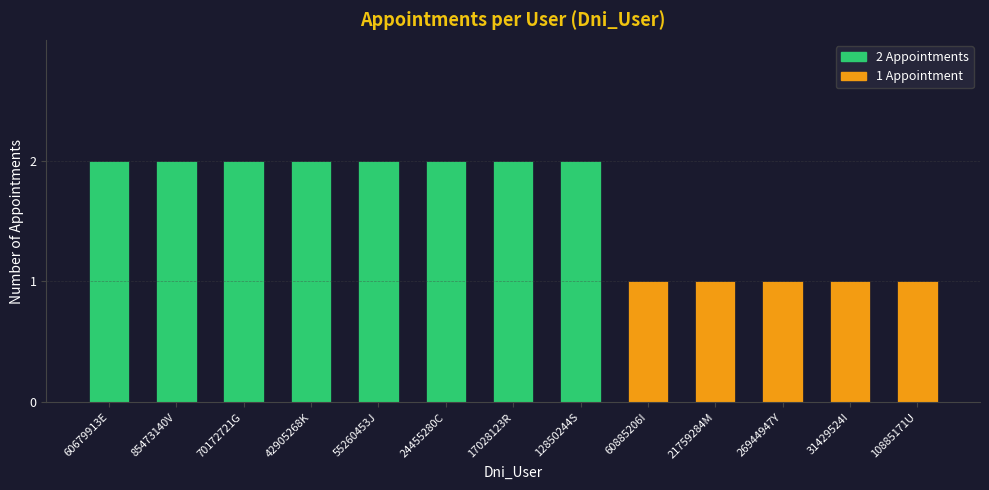

How many values are below 2?

5